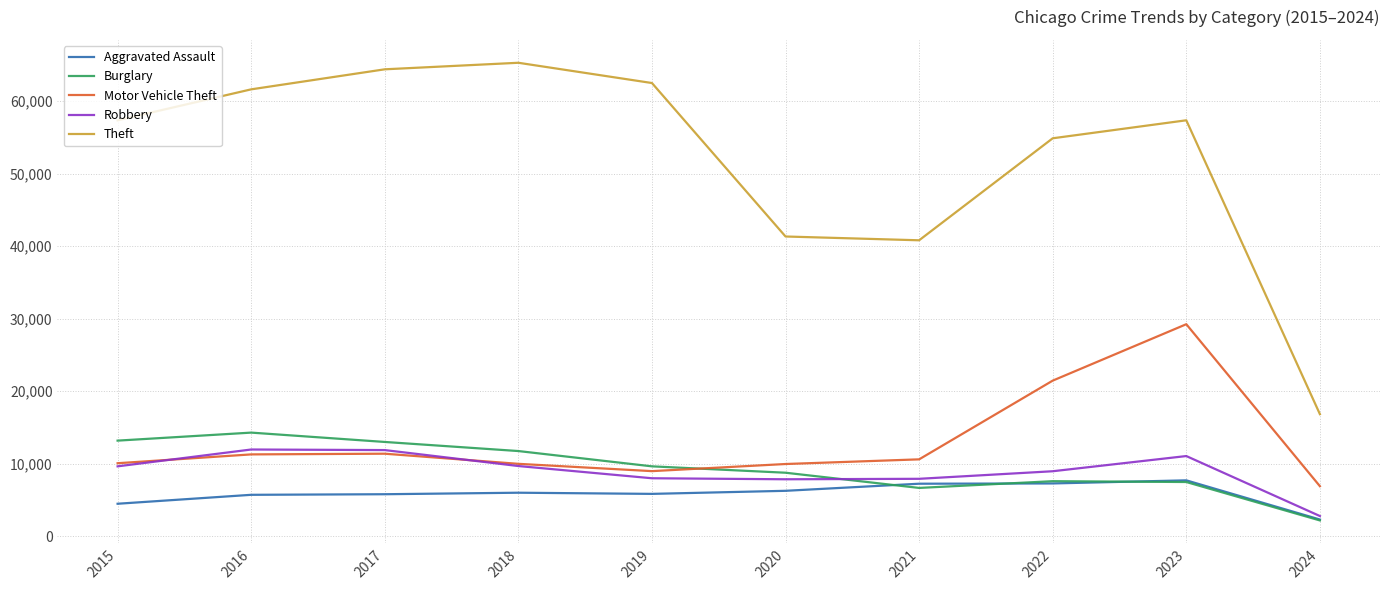

In Burglary, how many points are lower than both neighbors (excluding endpoints)?

1